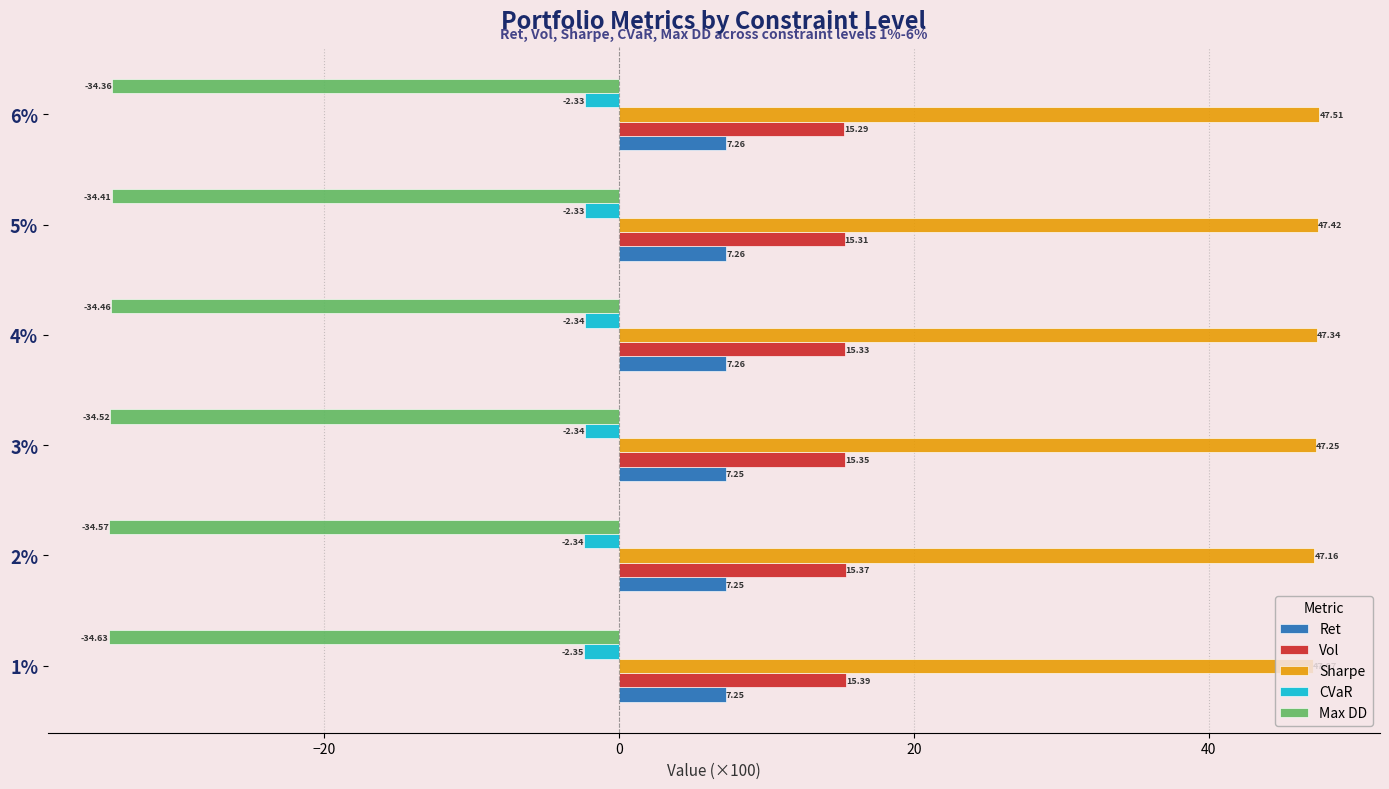

At which label does CVaR reach its peak?

6%